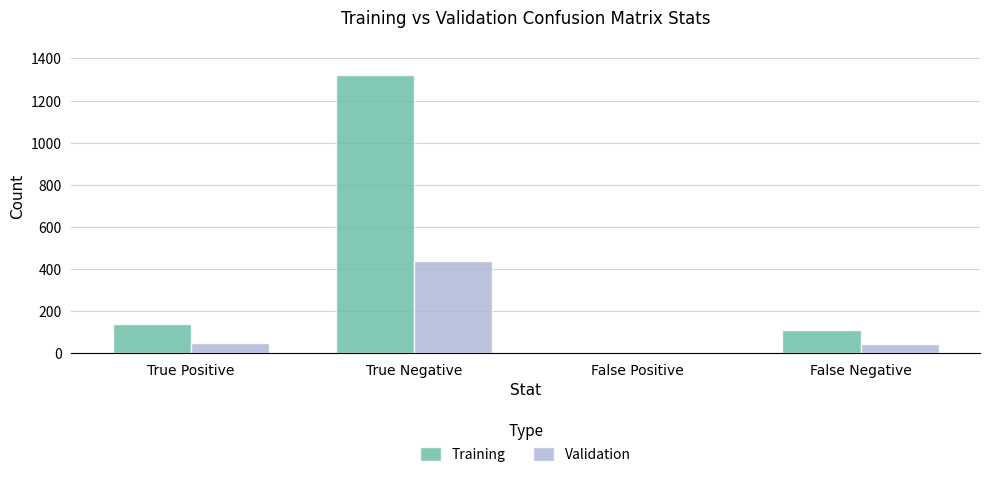

What is the sum of all Validation values?

526